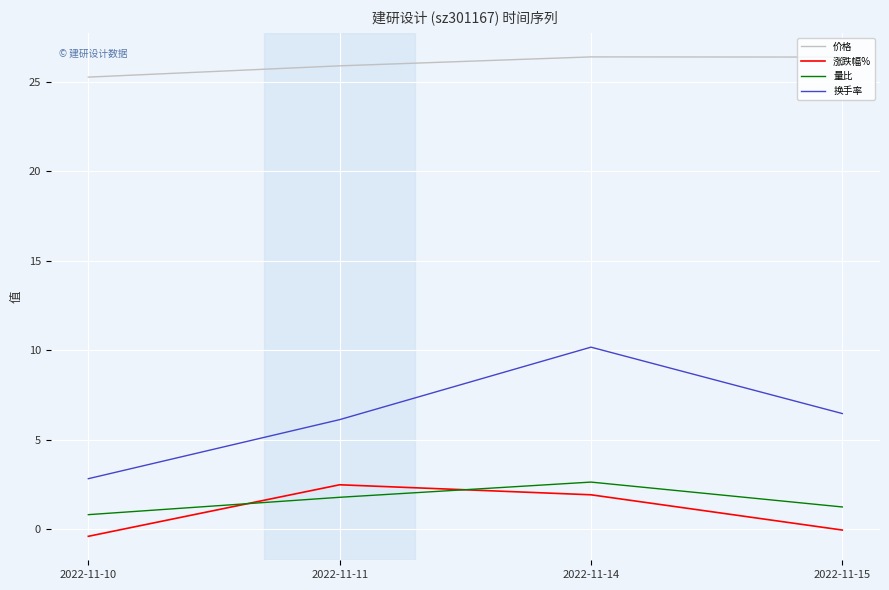

Which category has the lowest value across all series?

2022-11-10